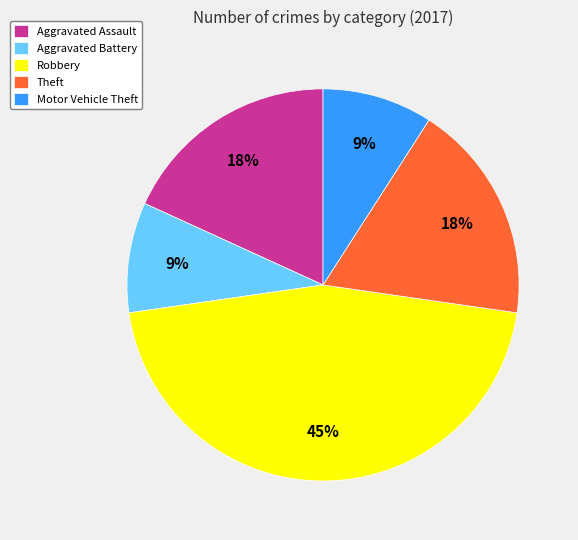

To the nearest percent, what portion does Motor Vehicle Theft represent?

9%